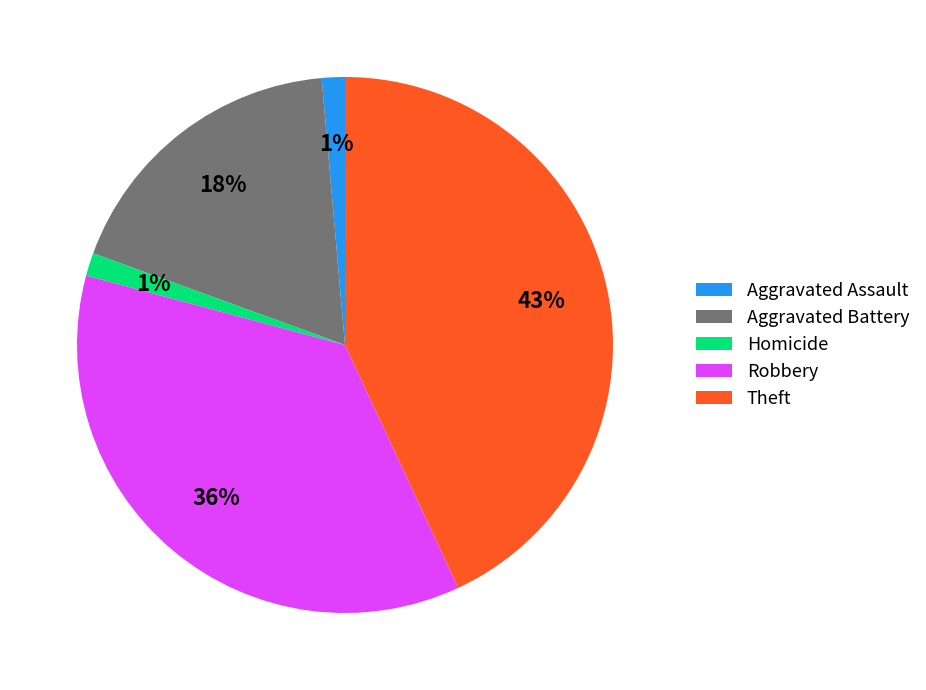

To the nearest percent, what percentage of the pie is Theft?

43%